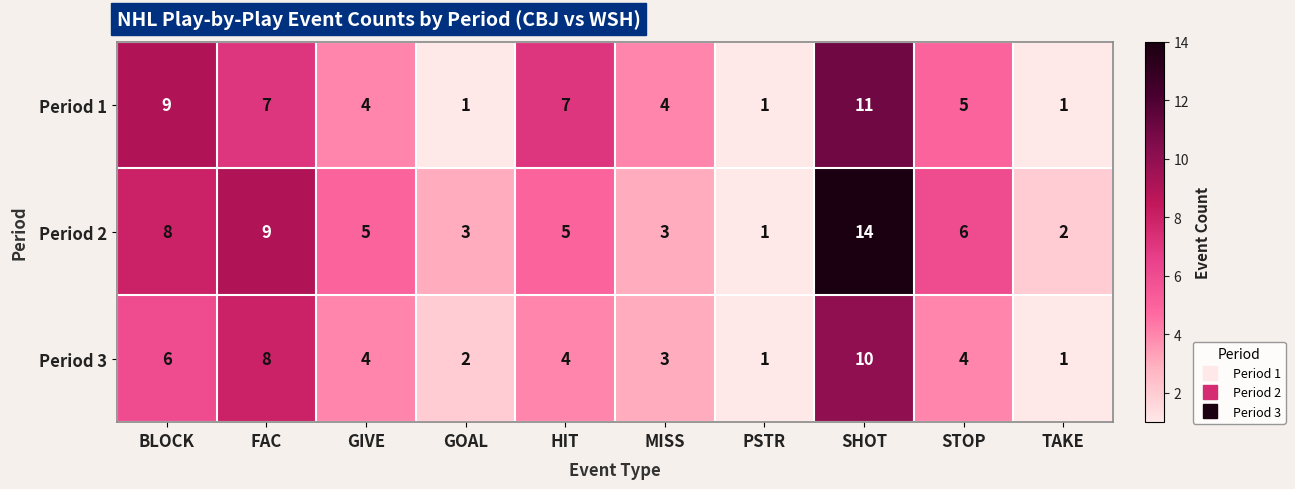

The value of Period 3 at GOAL is 2. True or false?

True